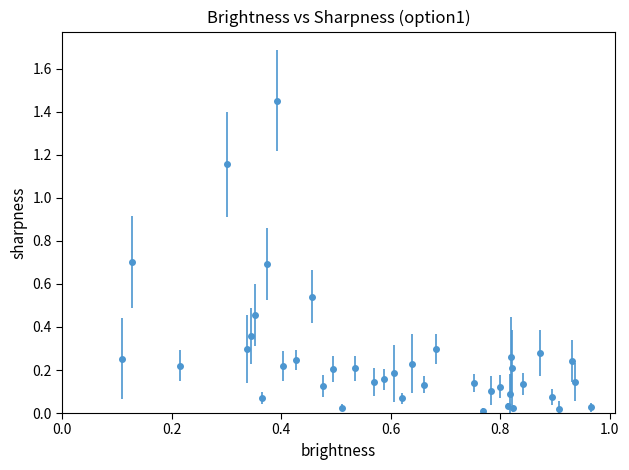

True or false: the data has more than 1 interior local peaks.

True